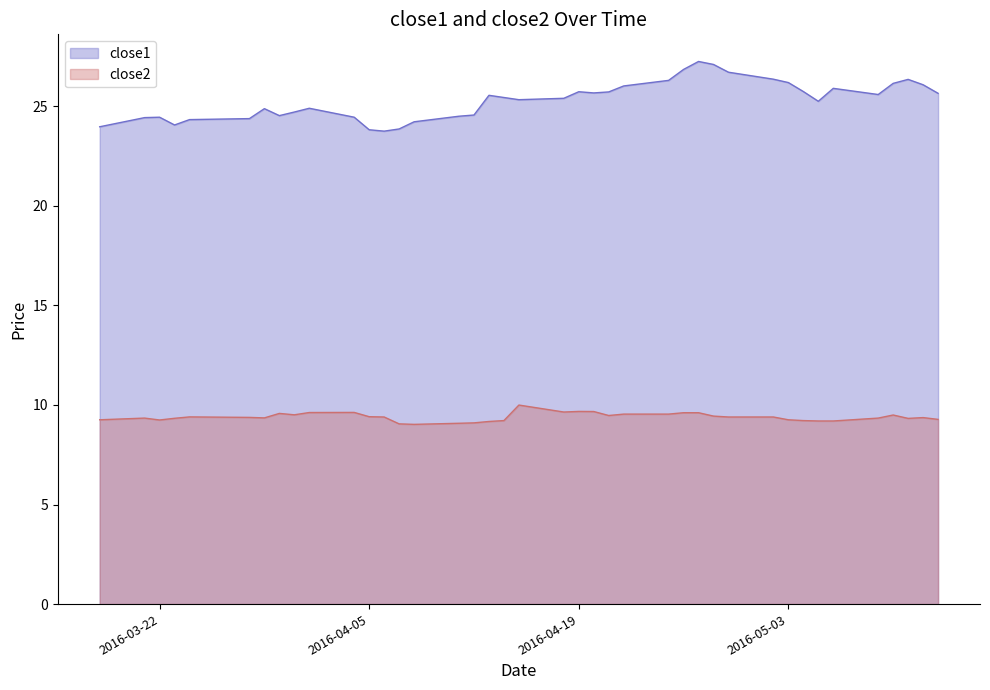

True or false: close2 and close1 intersect in this chart.

False